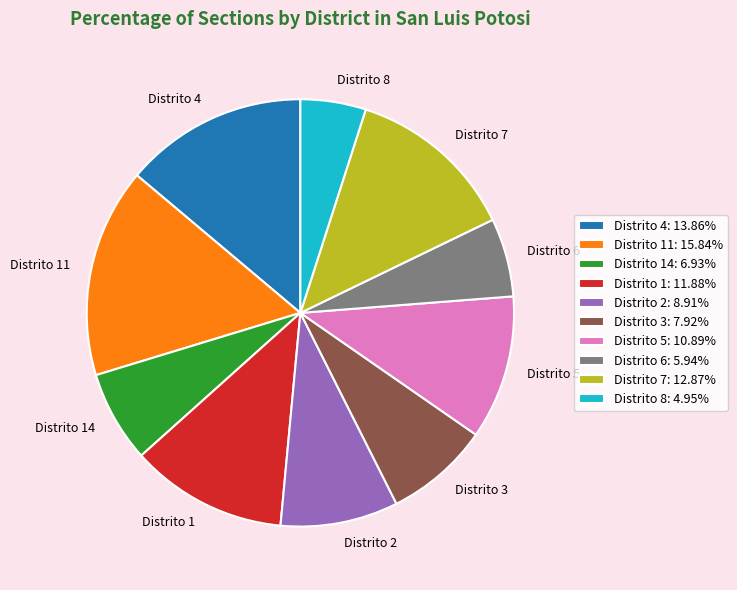

What is the ratio of the value at Distrito 3 to the value at Distrito 2?

0.9